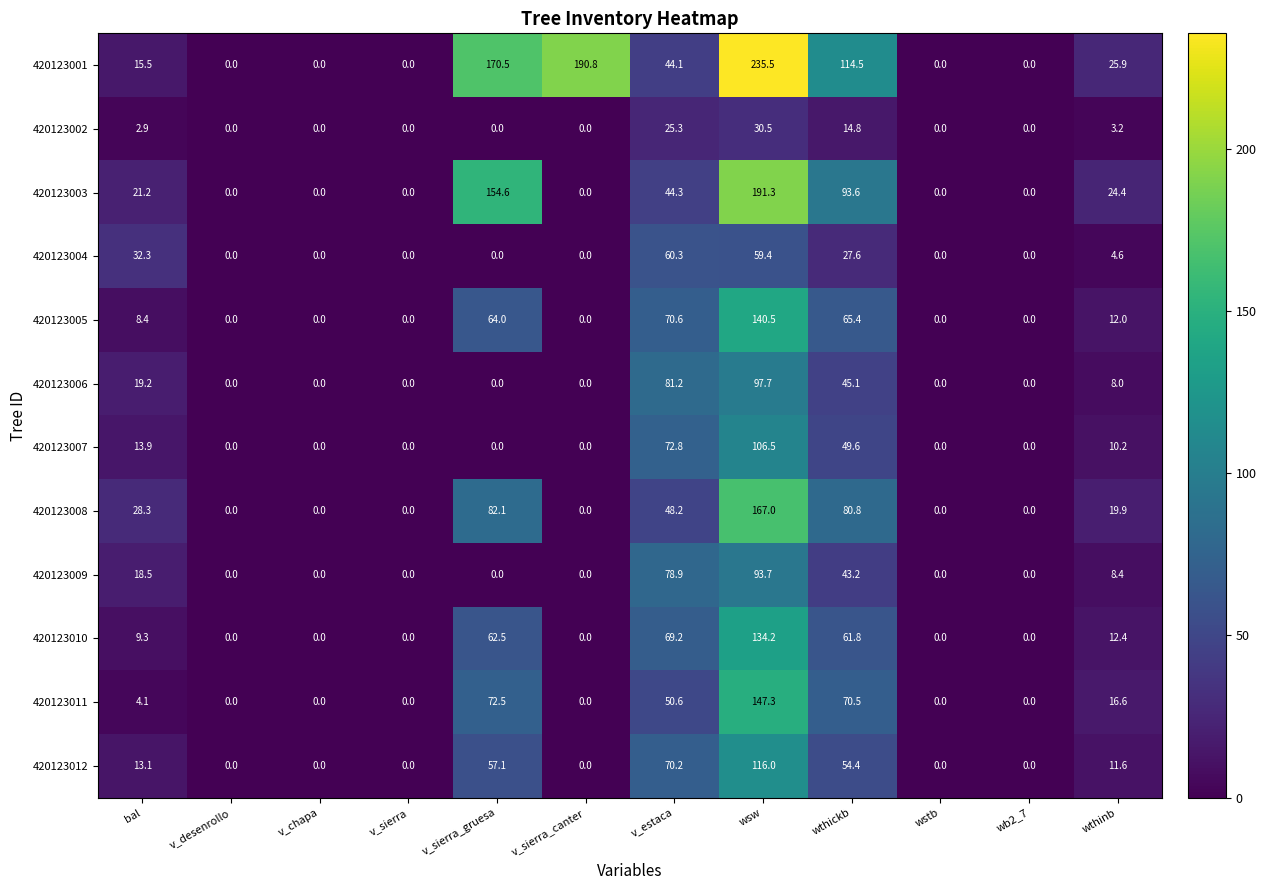

Rank the series by their maximum value, from highest to lowest.

420123001, 420123003, 420123008, 420123011, 420123005, 420123010, 420123012, 420123007, 420123006, 420123009, 420123004, 420123002